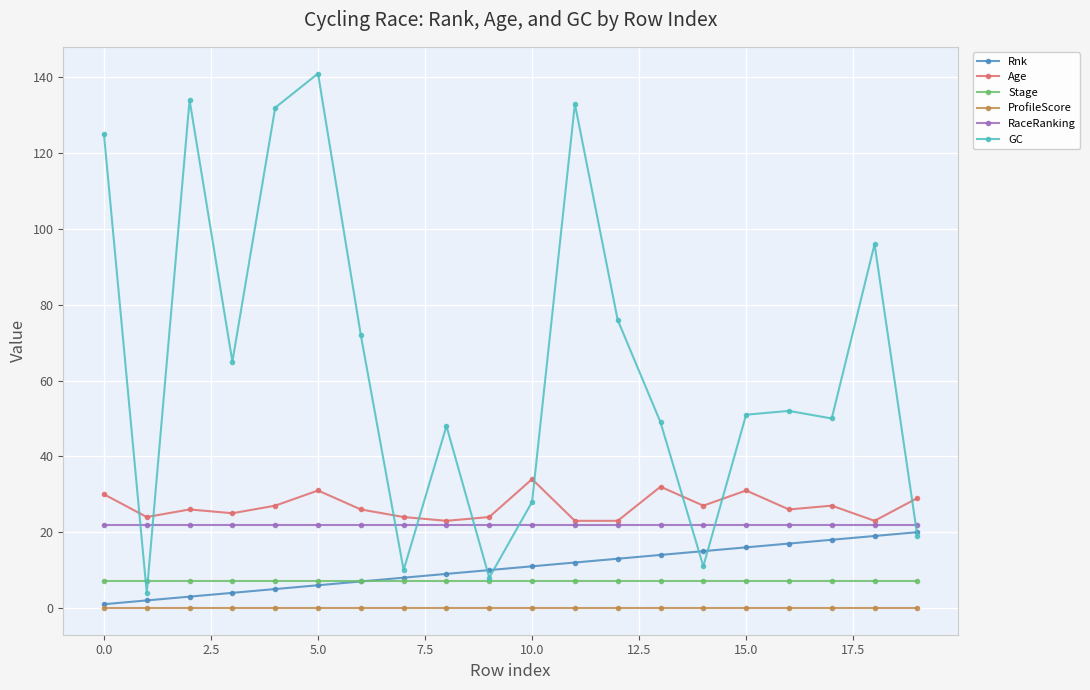

True or false: RaceRanking and Stage cross at least once.

False